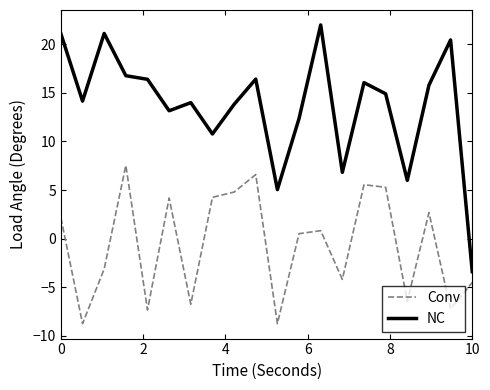

What is the maximum value shown in the chart?

22.0